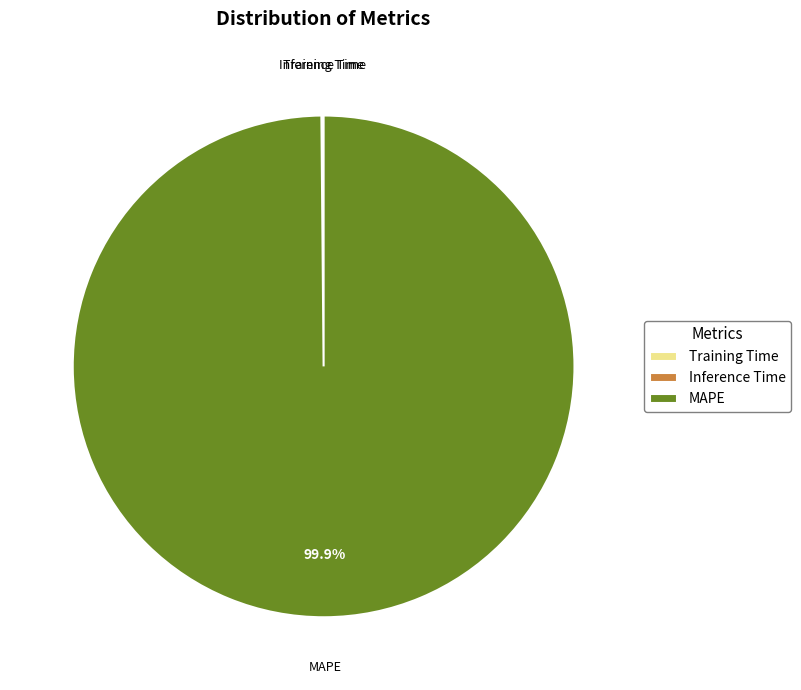

Which slice is the largest?

MAPE